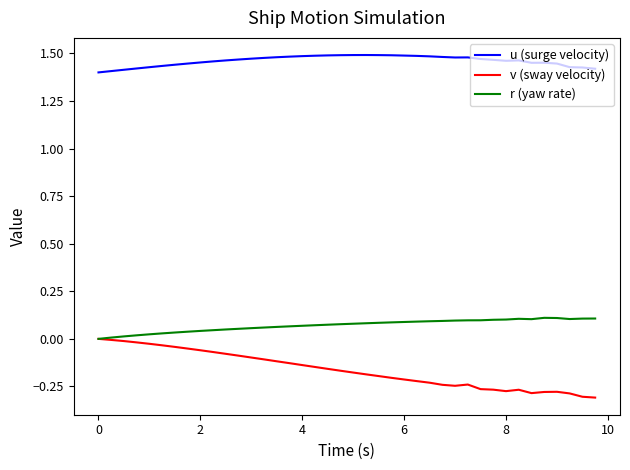

At how many categories does at least one series exceed 0?

40